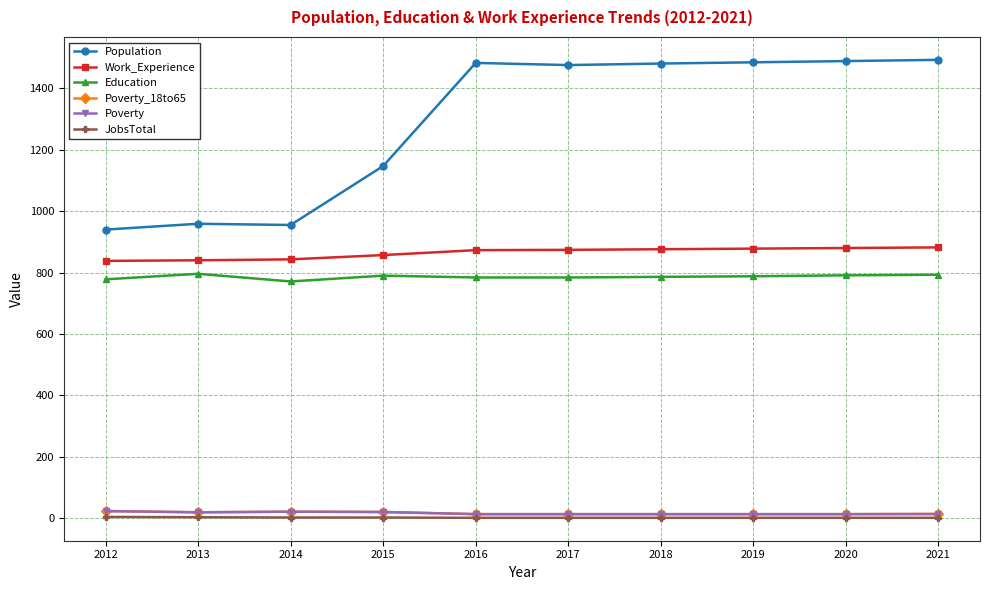

True or false: Work_Experience and Population intersect in this chart.

False